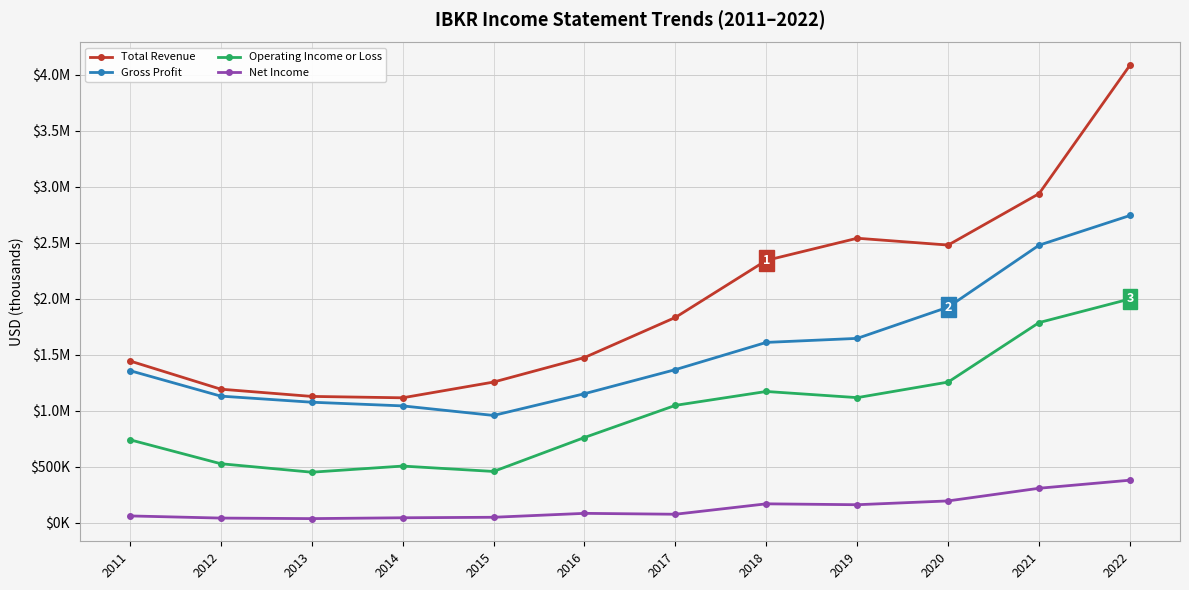

Where does the Operating Income or Loss series first go above 1048000?

2018